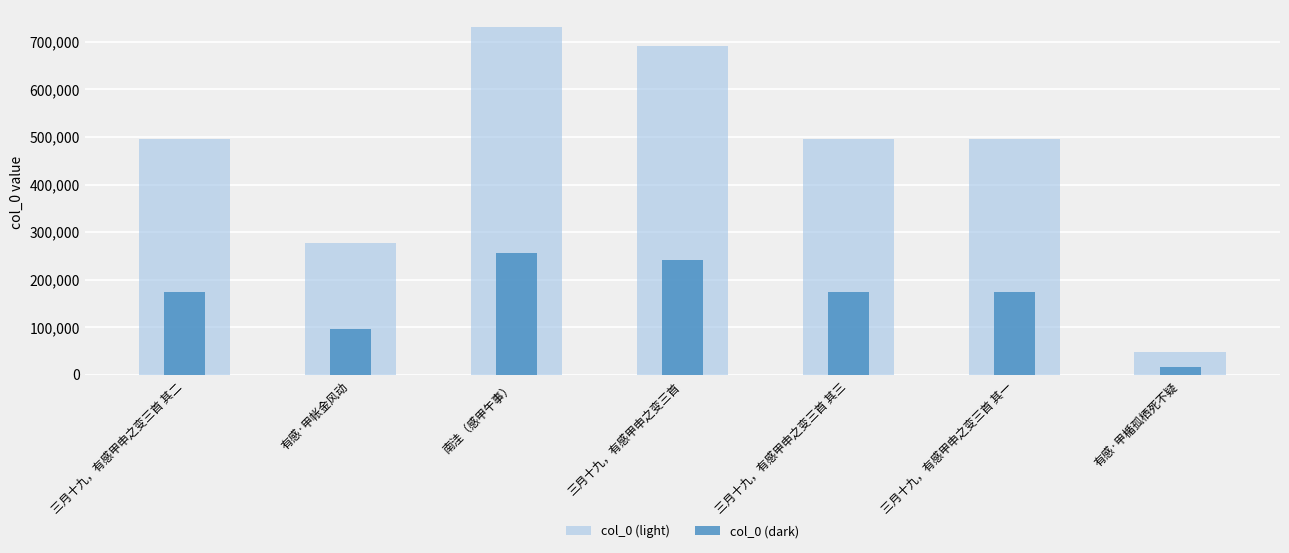

Between 有感·甲帐金风动 and 三月十九，有感甲申之变三首 其二, which is larger?

三月十九，有感甲申之变三首 其二